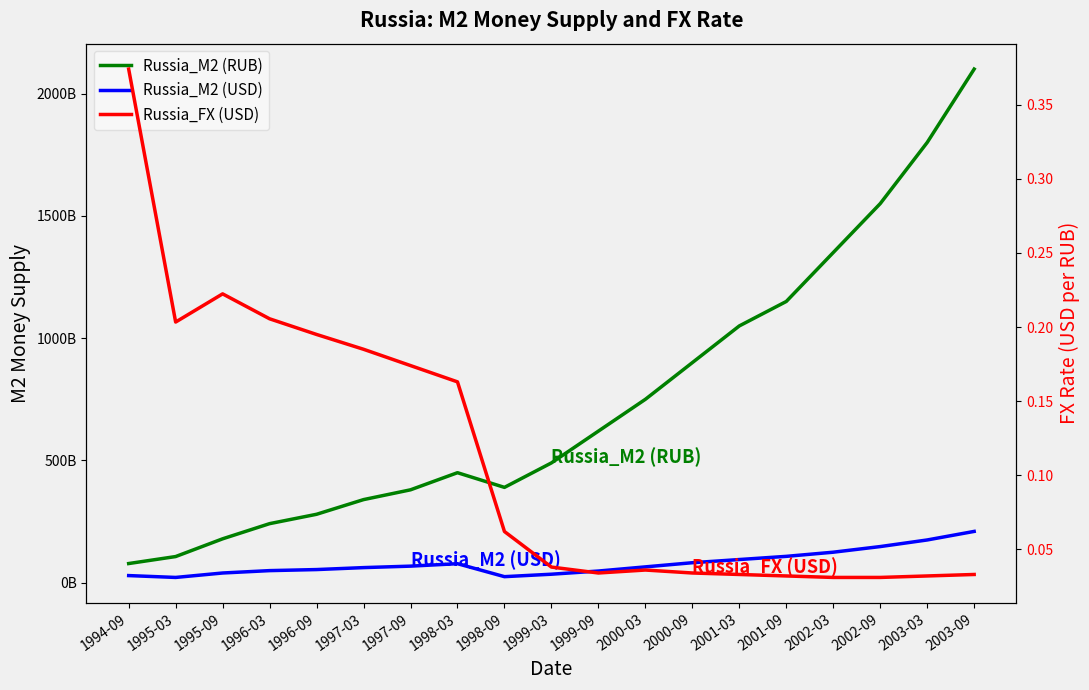

How many categories are shown in the chart?

19